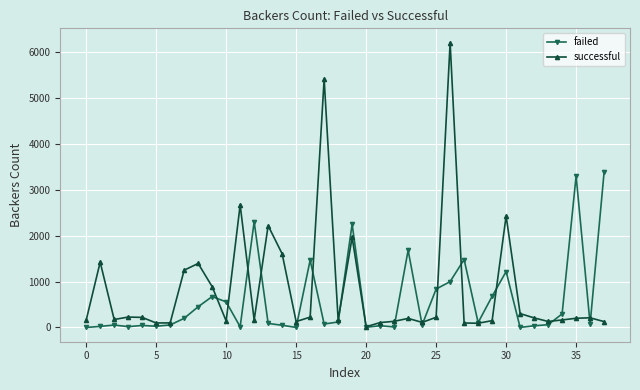

True or false: successful has more than 1 interior local peaks.

True